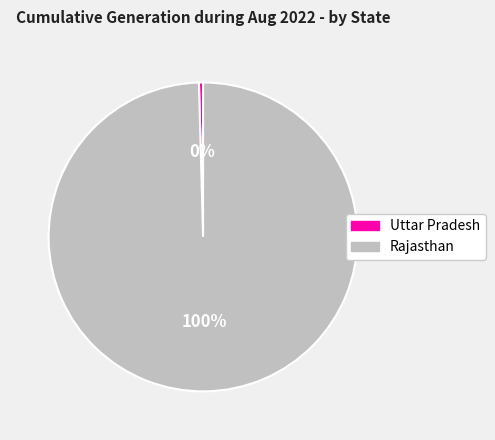

Between Rajasthan and Uttar Pradesh, which is larger?

Rajasthan